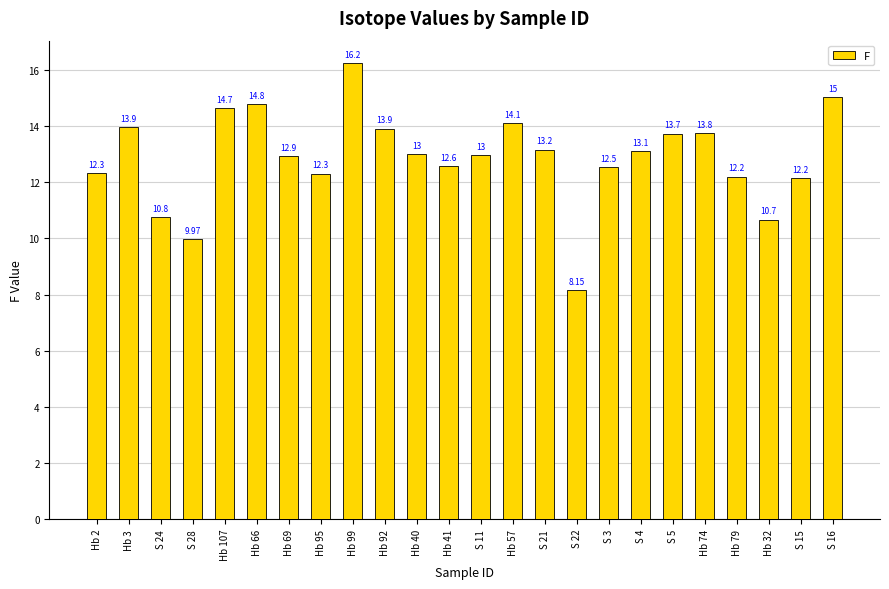

What is the label of the 23rd bar from the left?

S 15